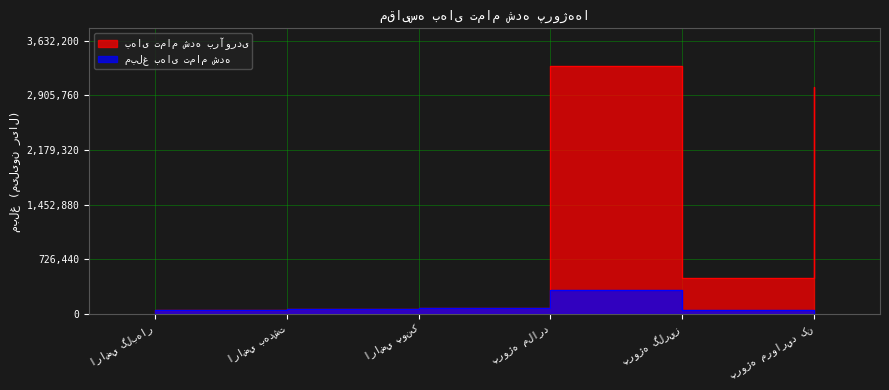

What is the average value of the بهای تمام شده برآوردی series?

1163228